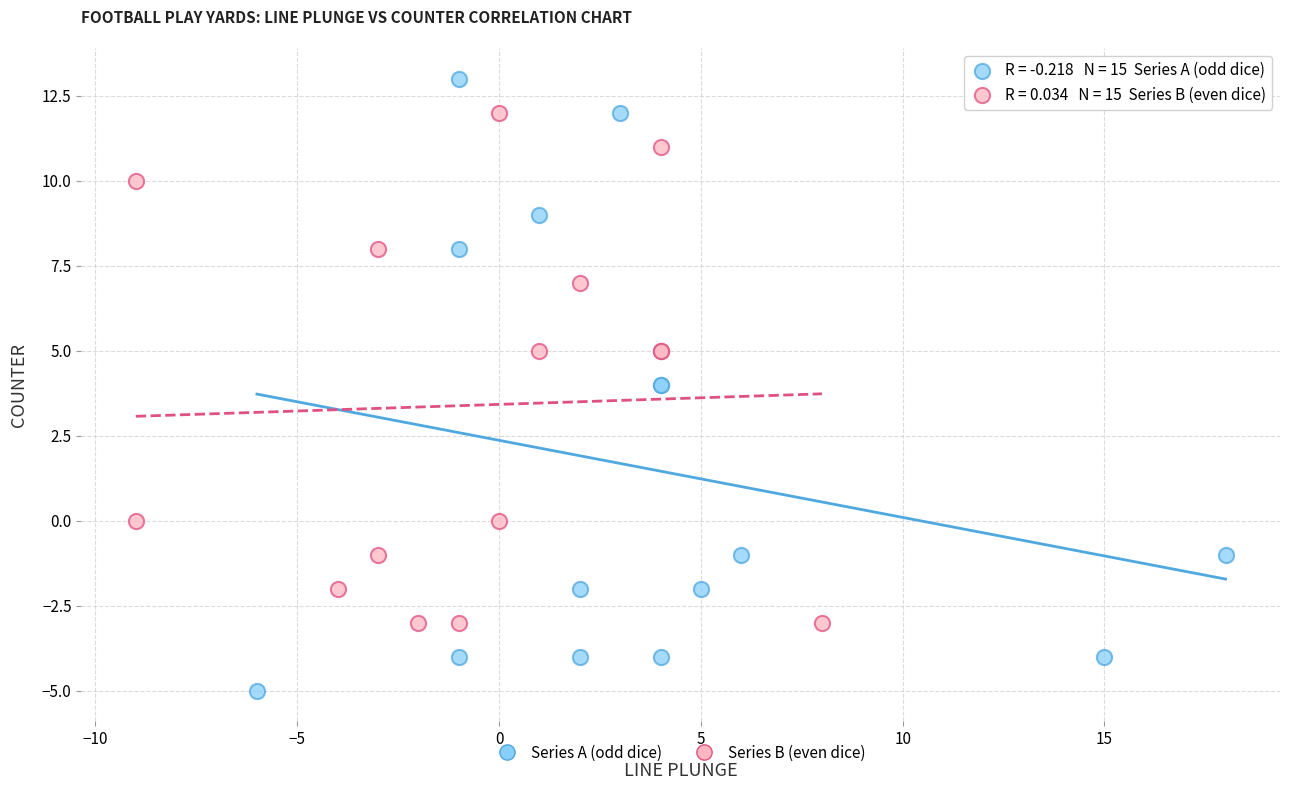

Which series reaches the maximum Y coordinate?

Series A (odd dice)